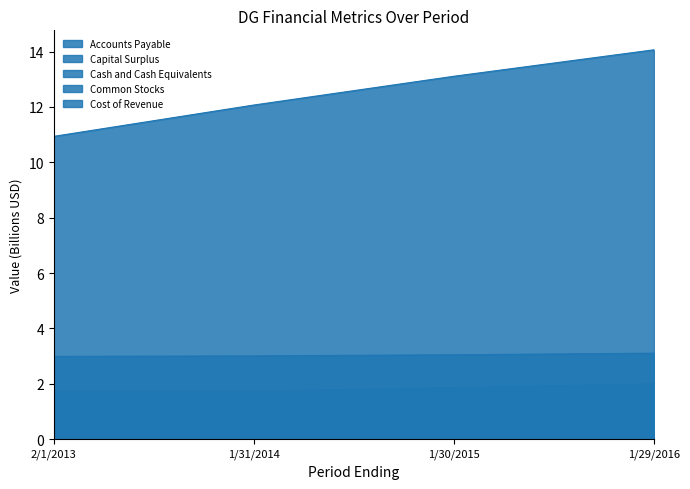

What is the average value of the Cash and Cash Equivalents series?

0.3